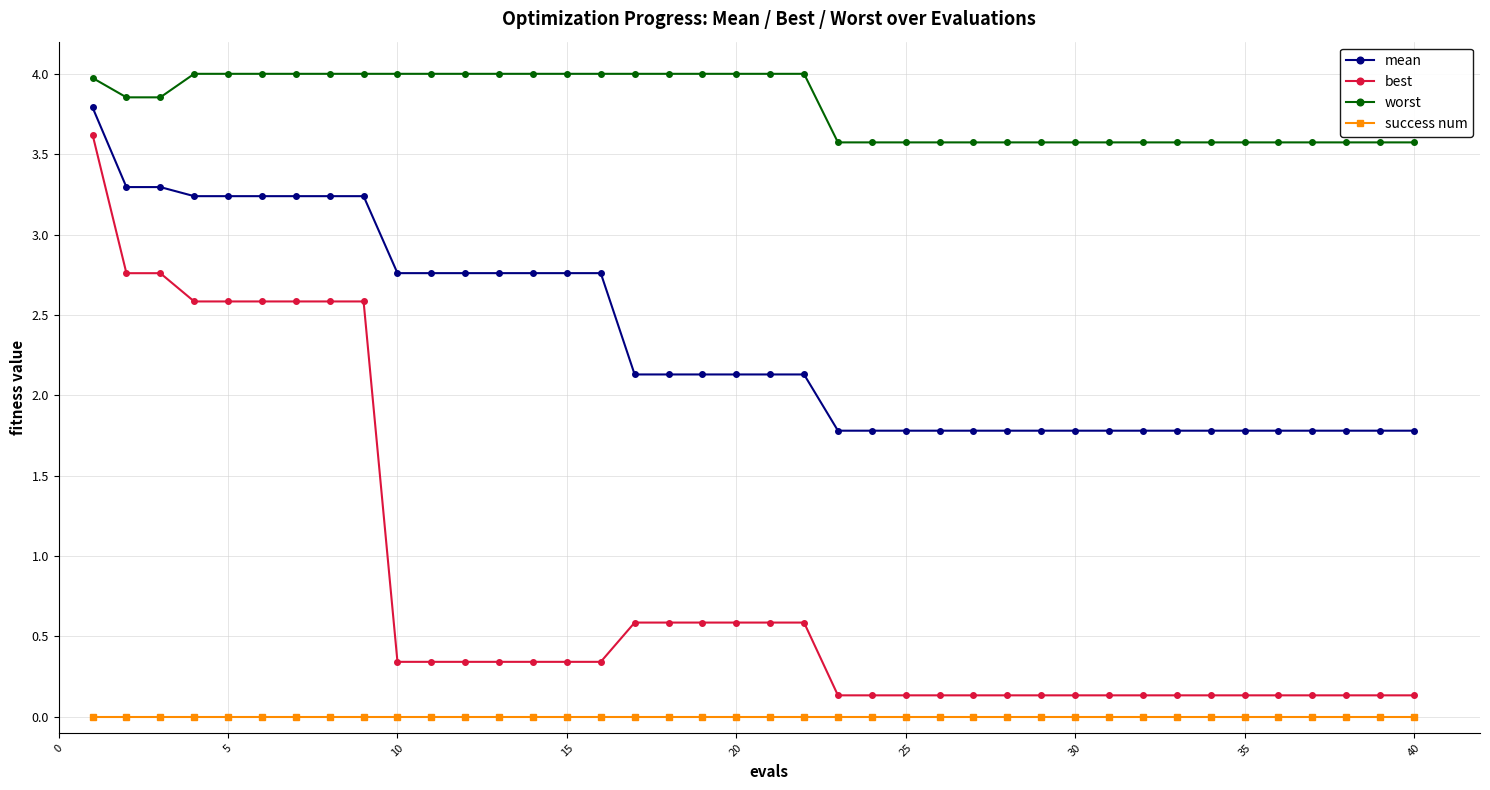

List the series in order of their overall mean, highest first.

worst, mean, best, success num